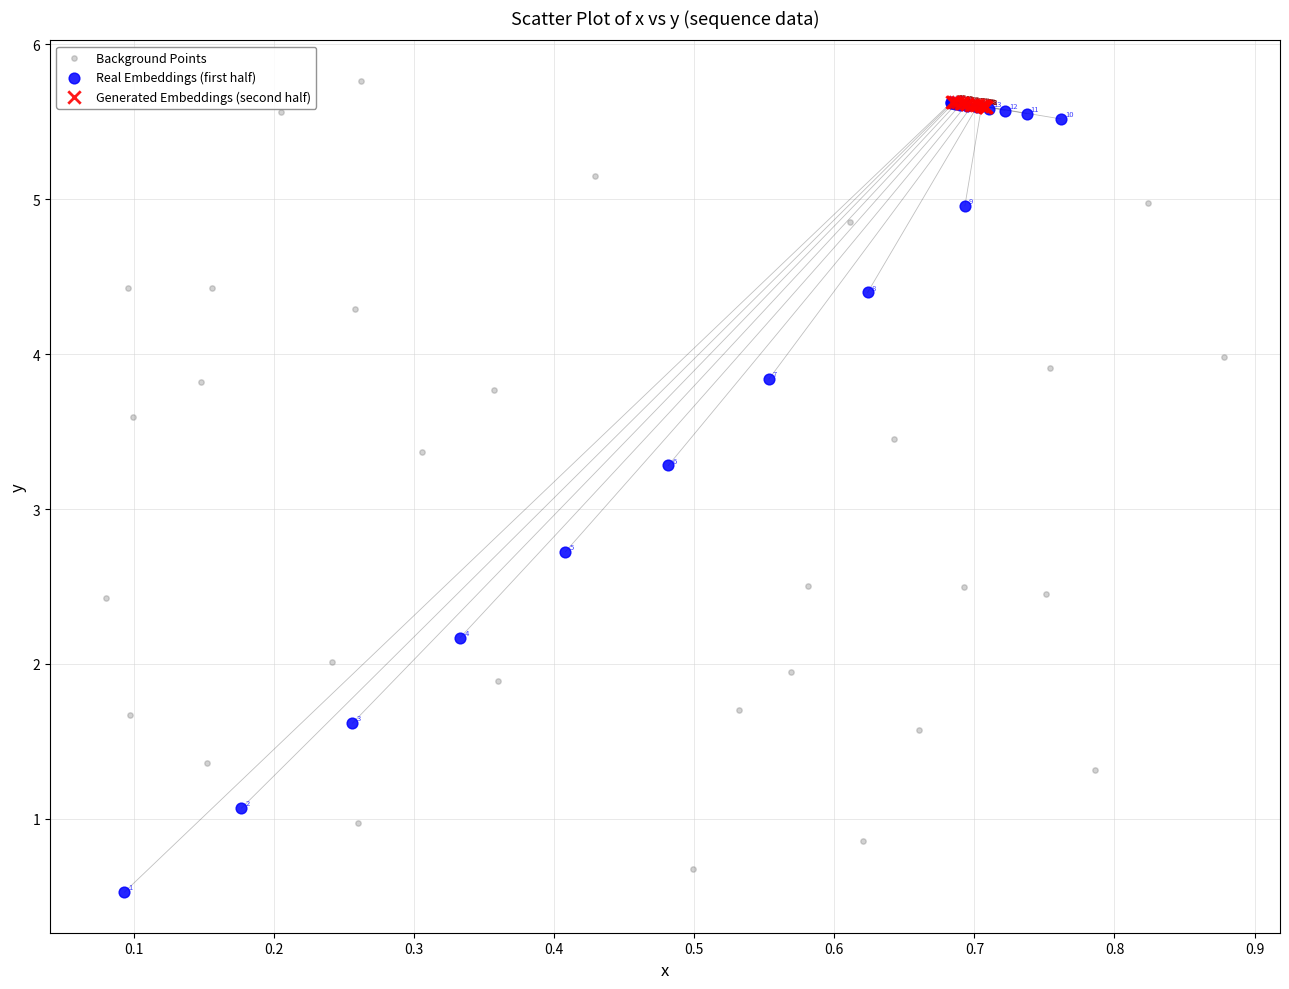

Which series has the widest spread of Y values?

Real Embeddings (first half)